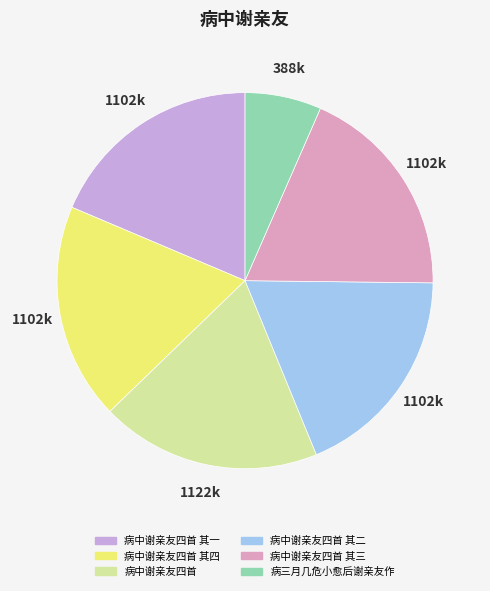

Is there a majority slice in this chart?

No